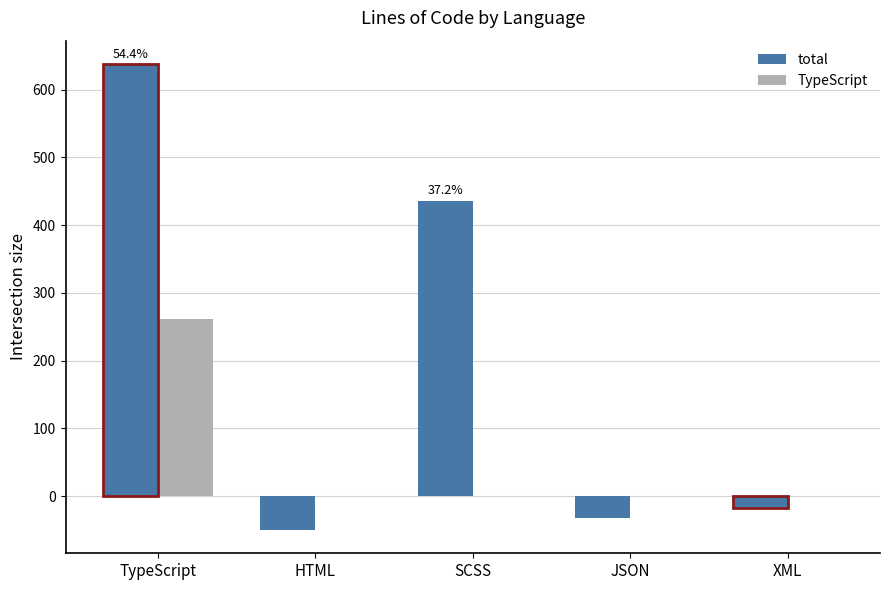

Between SCSS and JSON, which series saw the biggest shift?

total